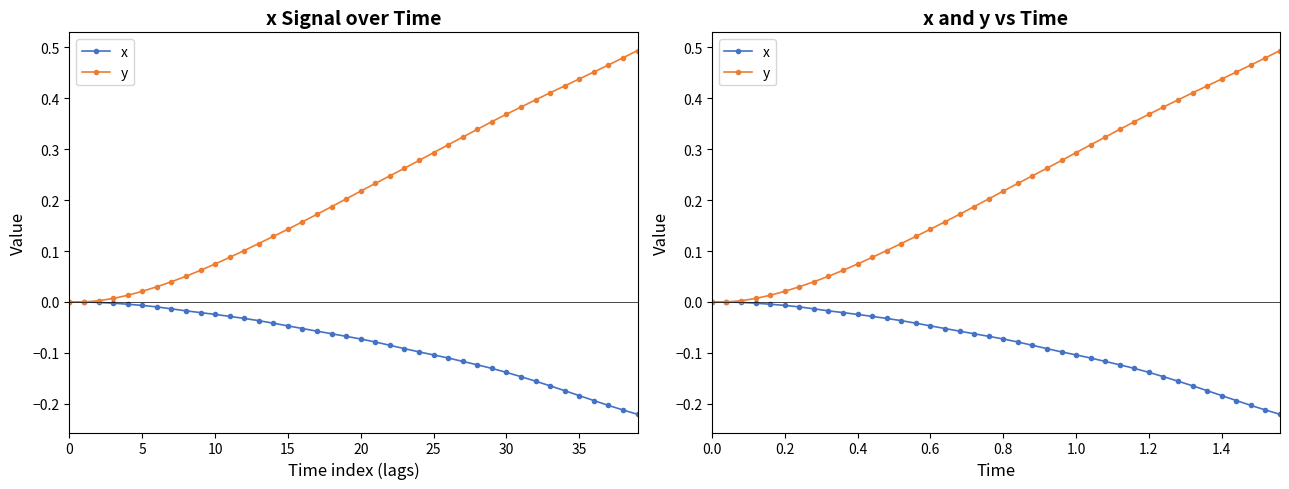

What is the label of the 26th point from the right?

14